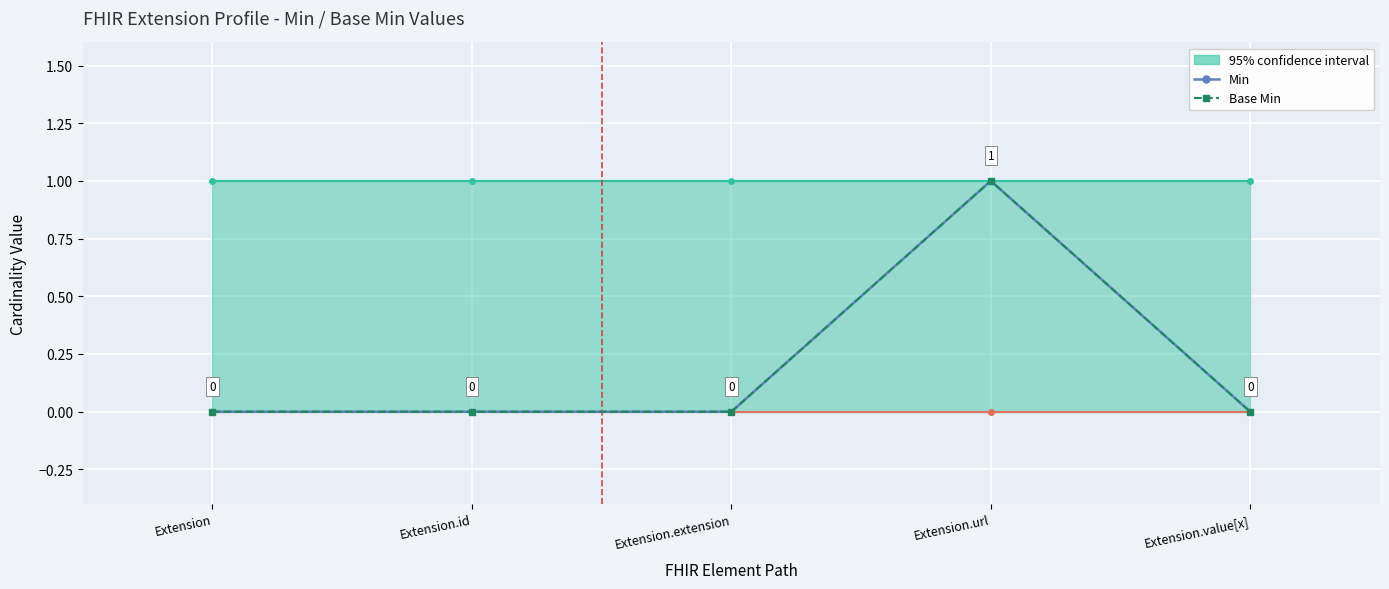

True or false: Min and Base Min intersect in this chart.

False